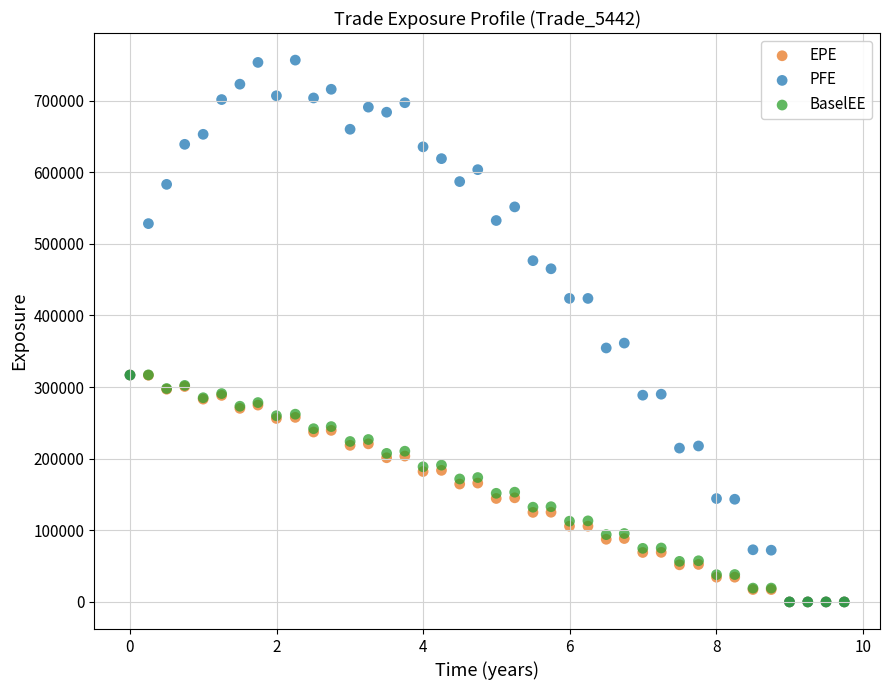

What are all the series names shown in the legend?

EPE, PFE, BaselEE